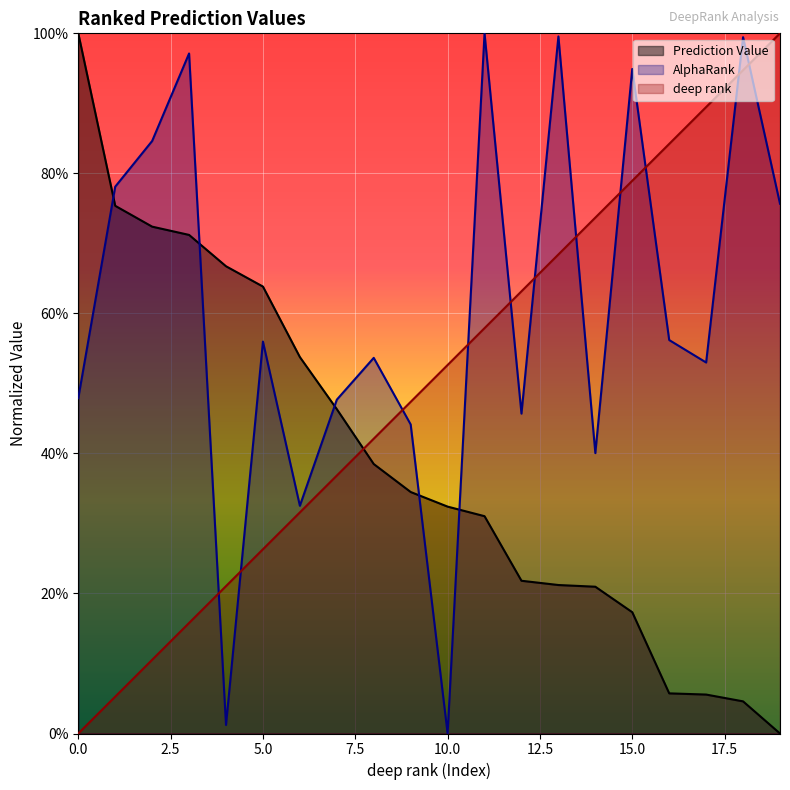

What is the value of the AlphaRank point at the 15th from the left?

0.4